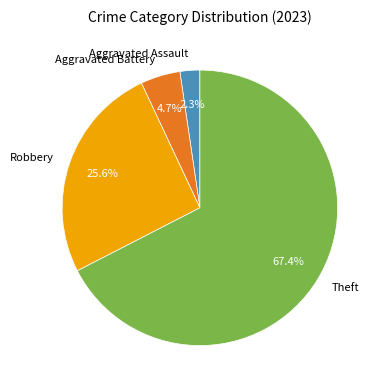

Which slice represents more than half of the pie?

Theft